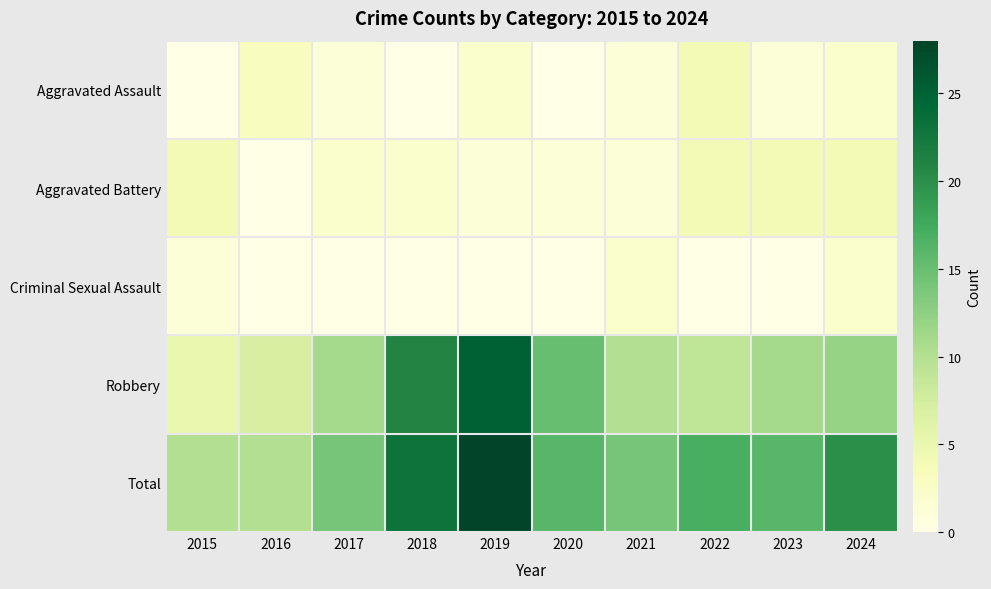

Reading left to right, what are all the values shown in this chart?

Aggravated Assault: 2015=0	2016=3	2017=1	2018=0	2019=2	2020=0	2021=1	2022=4	2023=1	2024=2
Aggravated Battery: 2015=4	2016=0	2017=2	2018=2	2019=1	2020=1	2021=1	2022=4	2023=4	2024=4
Criminal Sexual Assault: 2015=1	2016=0	2017=0	2018=0	2019=0	2020=0	2021=2	2022=0	2023=0	2024=2
Robbery: 2015=5	2016=7	2017=11	2018=21	2019=25	2020=15	2021=10	2022=9	2023=11	2024=12
Total: 2015=10	2016=10	2017=14	2018=23	2019=28	2020=16	2021=14	2022=17	2023=16	2024=20